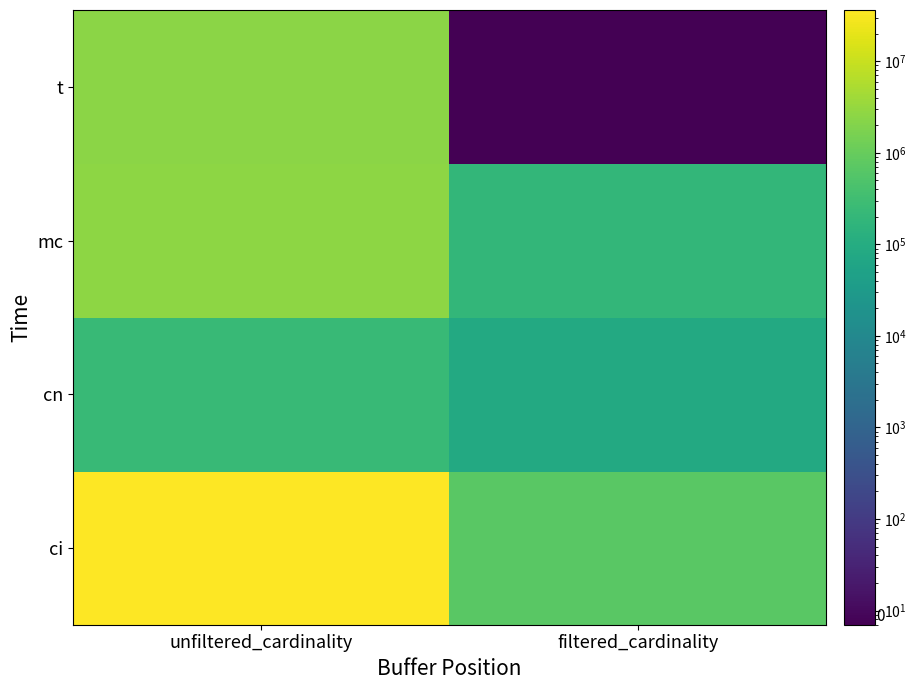

Reading left to right, extract all data points from this chart.

ci: unfiltered_cardinality=36244344	filtered_cardinality=713828
cn: unfiltered_cardinality=234997	filtered_cardinality=84843
mc: unfiltered_cardinality=2609129	filtered_cardinality=198519
t: unfiltered_cardinality=2528312	filtered_cardinality=7